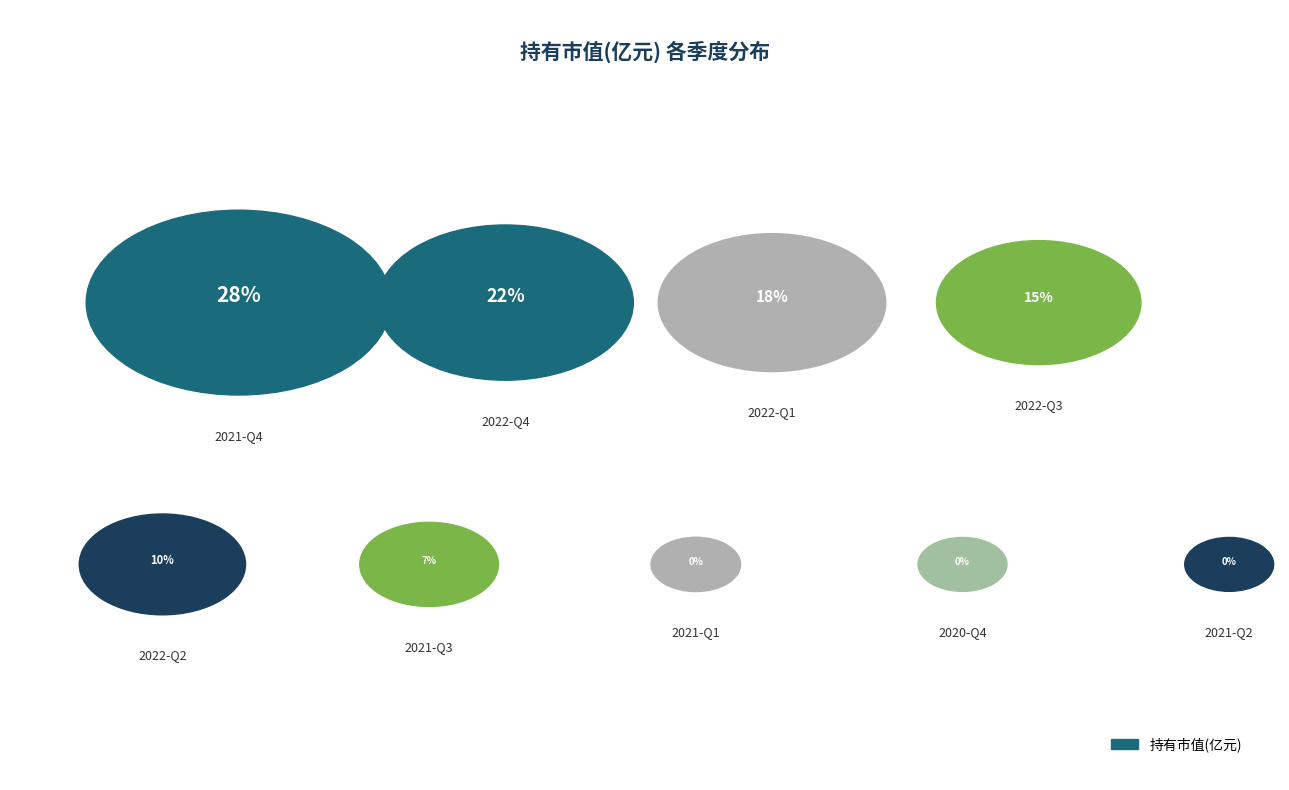

How many segments does this pie chart have?

9